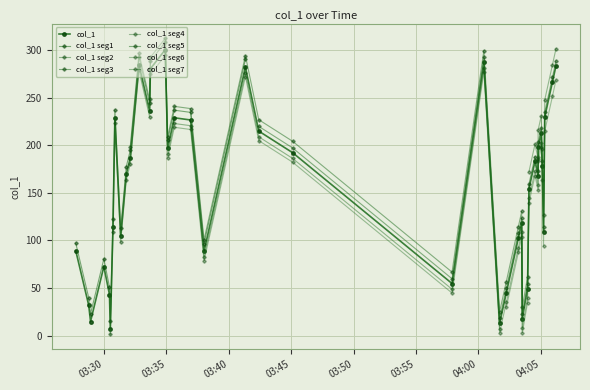

Reading left to right, extract all data points from this chart.

0=89.1	1=14.8	2=32.0	3=43.1	4=7.2	5=114.6	6=72.6	7=104.6	8=229.1	9=169.7	10=284.7	11=186.7	12=236.2	13=280.5	14=300.5	15=197.2	16=229.0	17=226.7	18=88.7	19=282.3	20=215.0	21=192.3	22=54.7	23=287.5	24=13.2	25=44.8	26=102.5	27=118.5	28=17.8	29=49.4	30=154.4	31=183.2	32=212.8	33=178.5	34=108.9	35=229.9	36=167.8	37=198.1	38=283.7	39=266.7